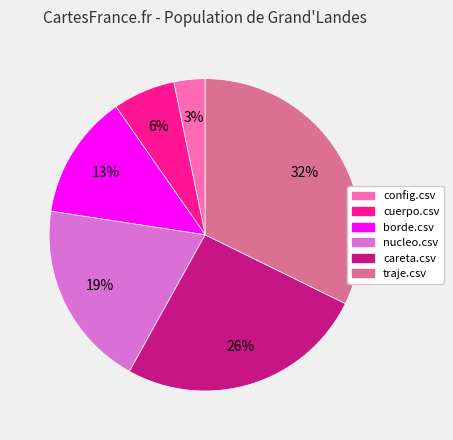

To the nearest percent, what portion does nucleo.csv represent?

19%